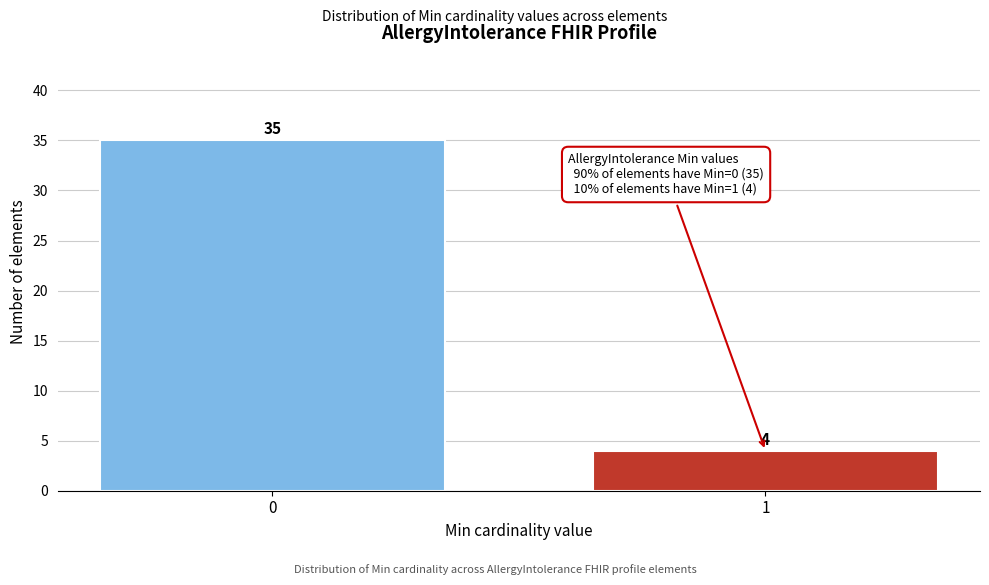

Reading left to right, transcribe all the data shown in this chart.

35	4